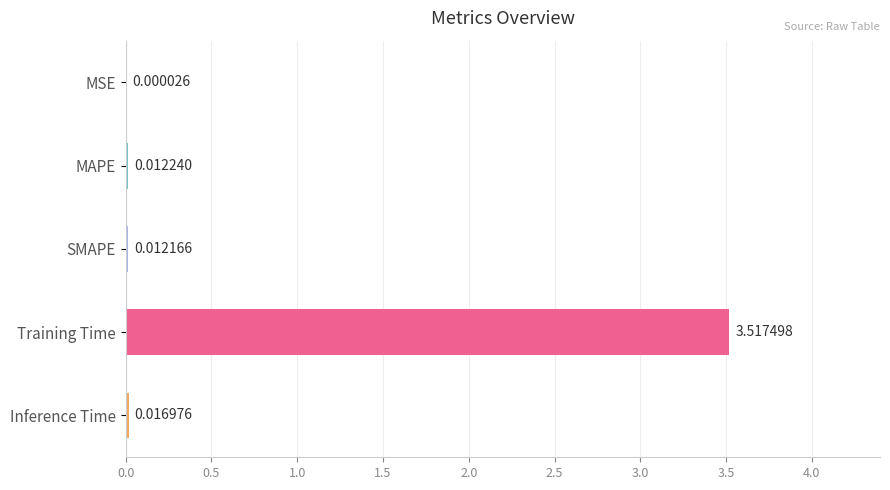

What is the sum of the values at MAPE and Training Time?

3.5